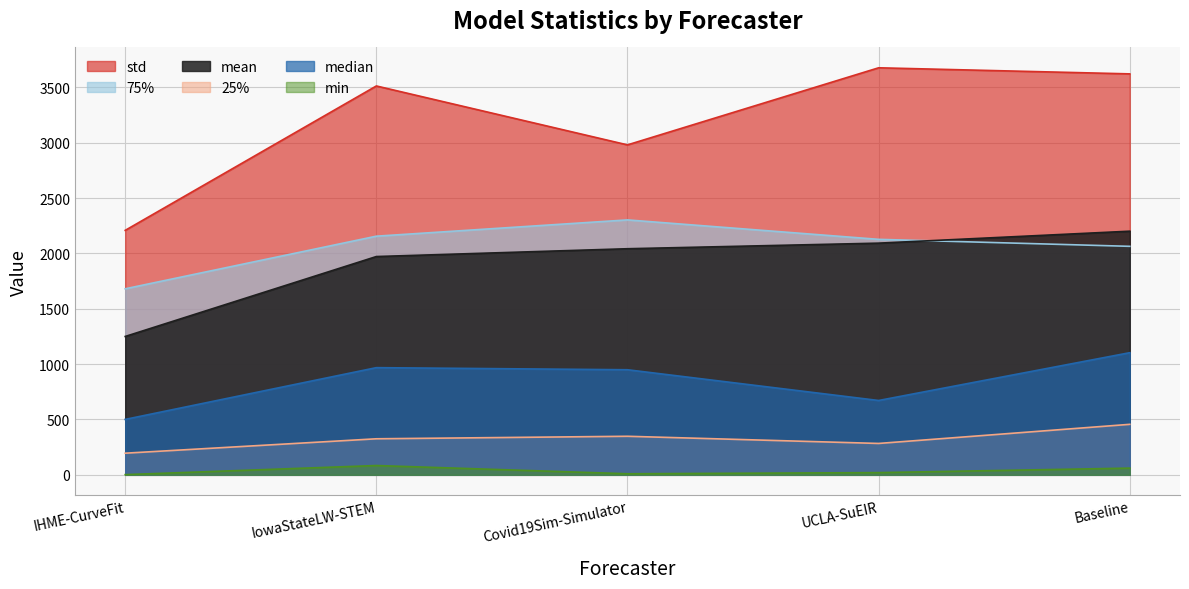

At UCLA-SuEIR, list the series in order from smallest to largest.

min, 25%, median, mean, 75%, std